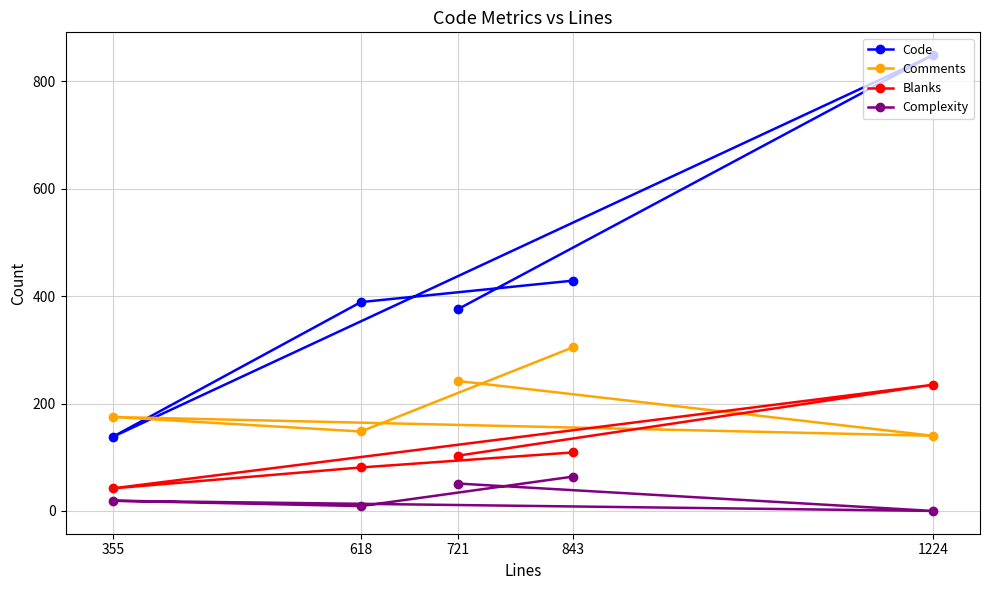

Which series changed the most between 1224 and 618?

Code